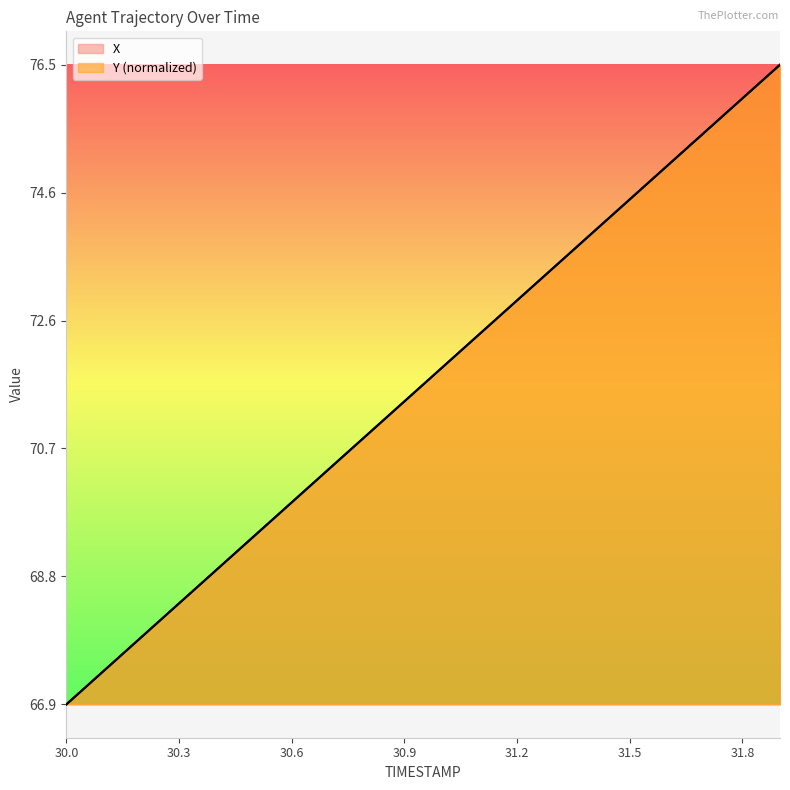

True or false: Y and X intersect in this chart.

False